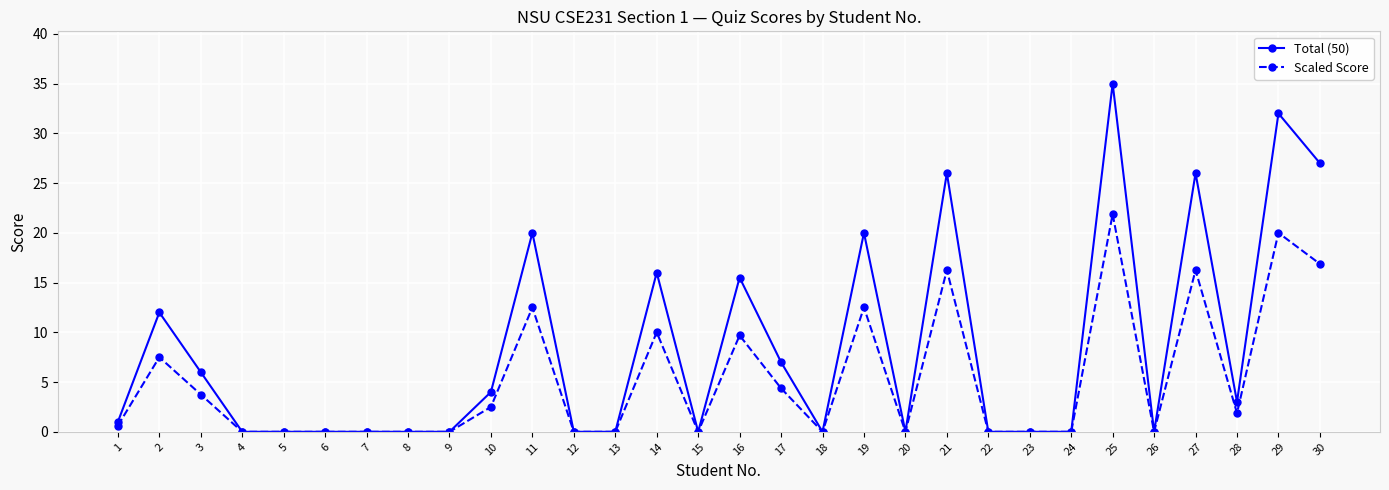

Does the chart have visible grid lines?

Yes